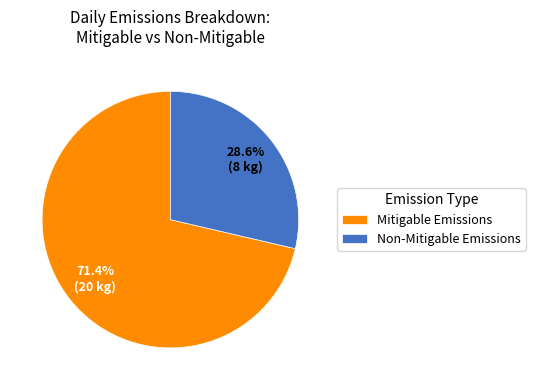

How many segments does this pie chart have?

2